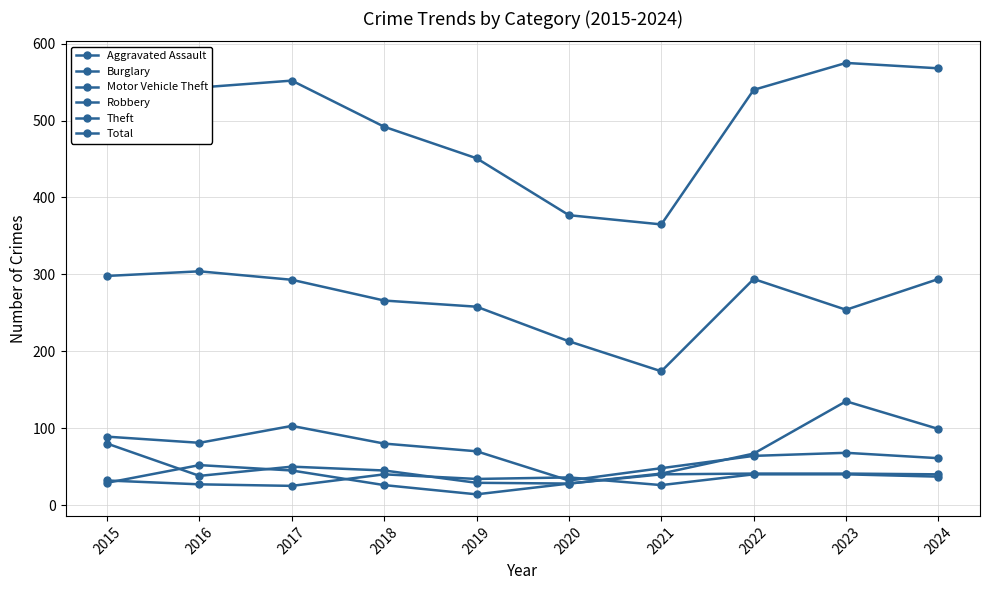

How many lines are shown in the chart?

6